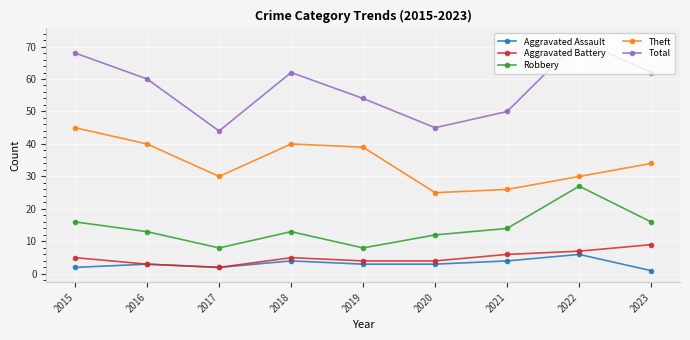

True or false: Robbery and Total cross at least once.

False